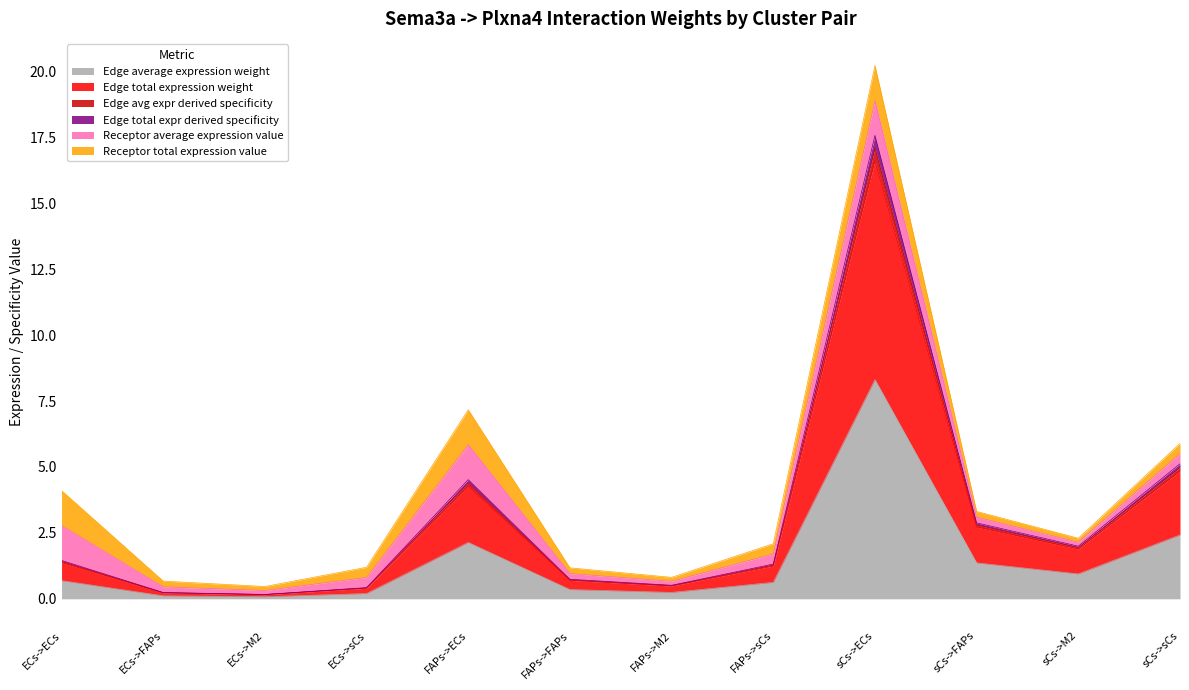

Is it true that Edge average expression weight equals 0.2 at FAPs->M2?

True